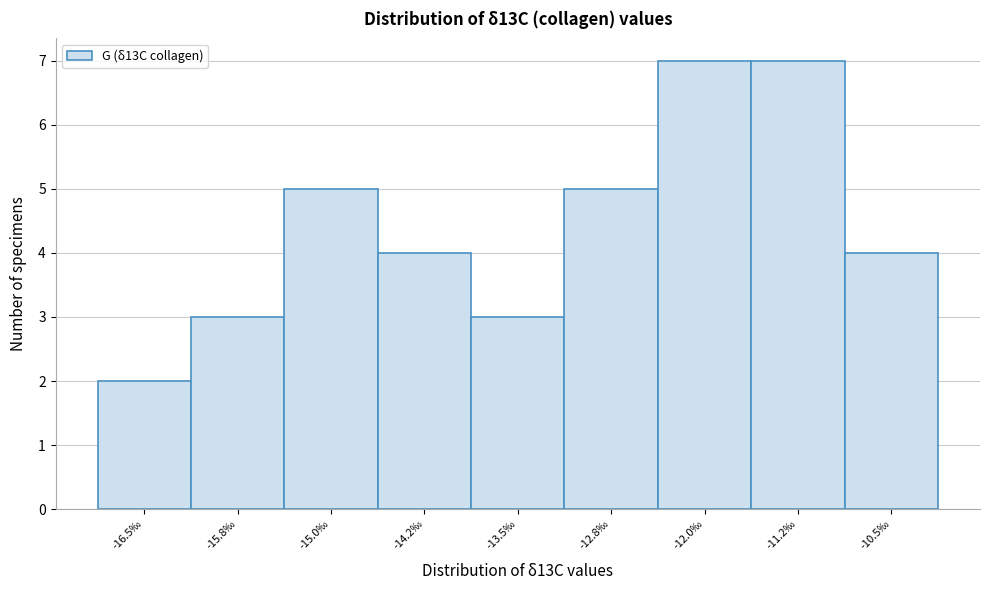

Reading left to right, list all the values displayed in this chart.

-16.5‰=2	-15.8‰=3	-15.0‰=5	-14.2‰=4	-13.5‰=3	-12.8‰=5	-12.0‰=7	-11.2‰=7	-10.5‰=4